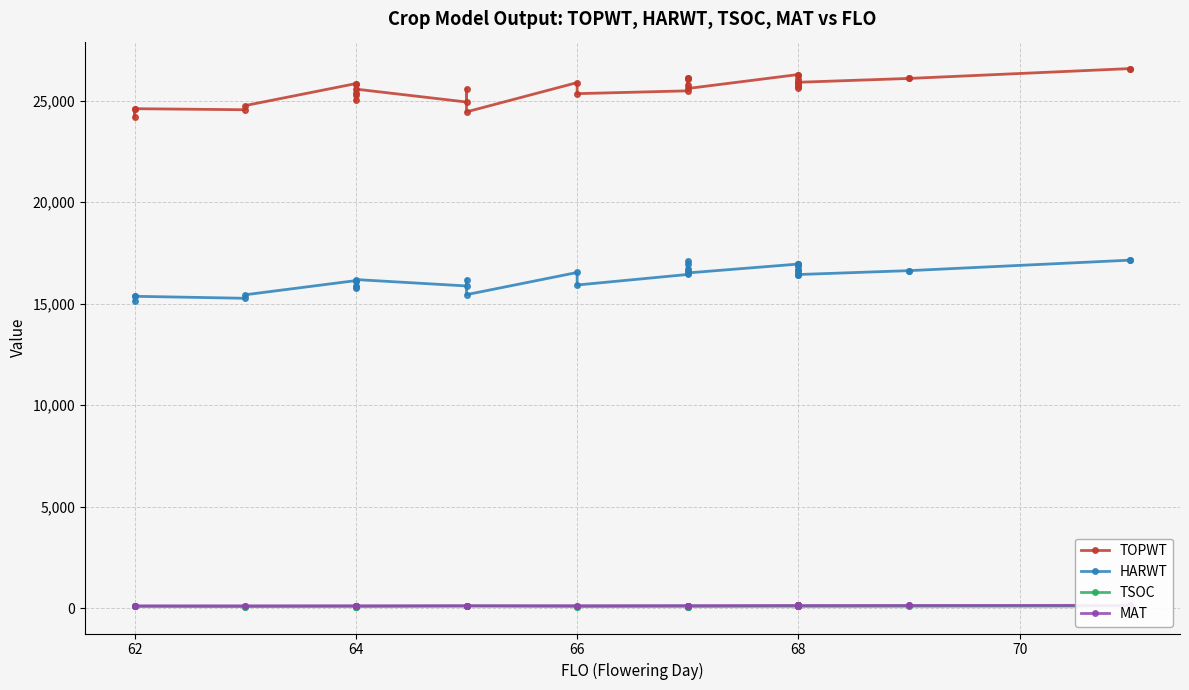

What is the average value of the MAT series?

138